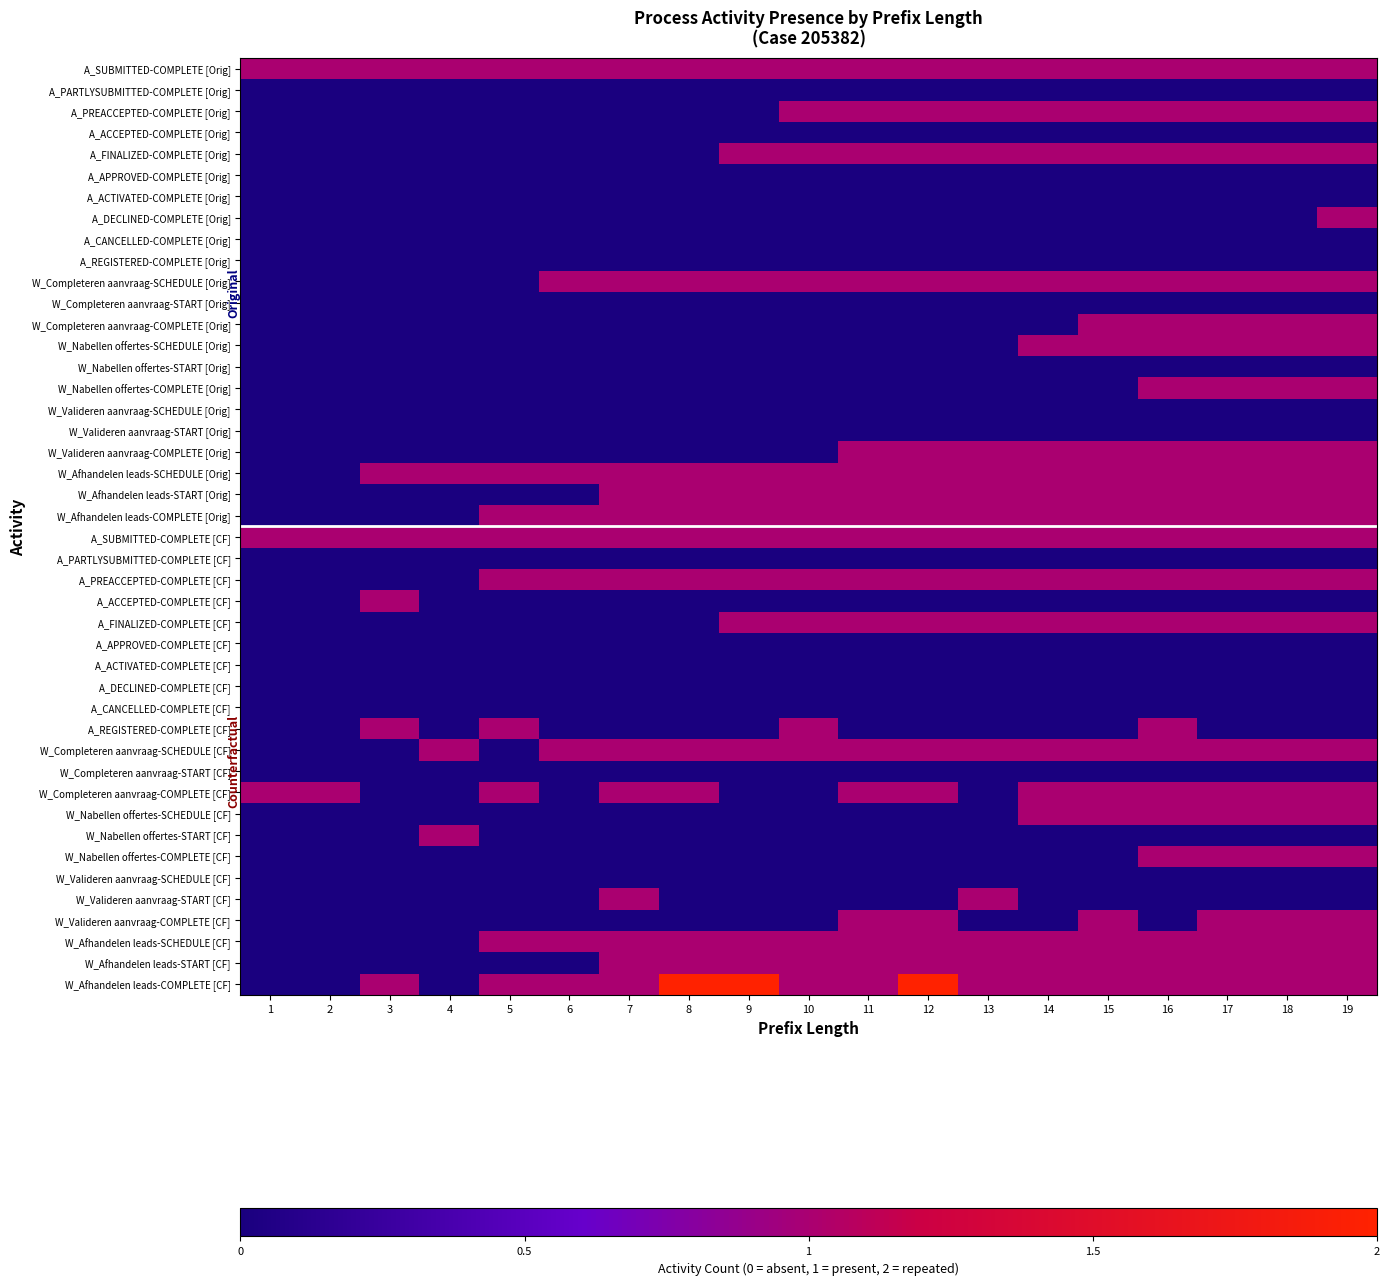

How many data points does each series have?

19